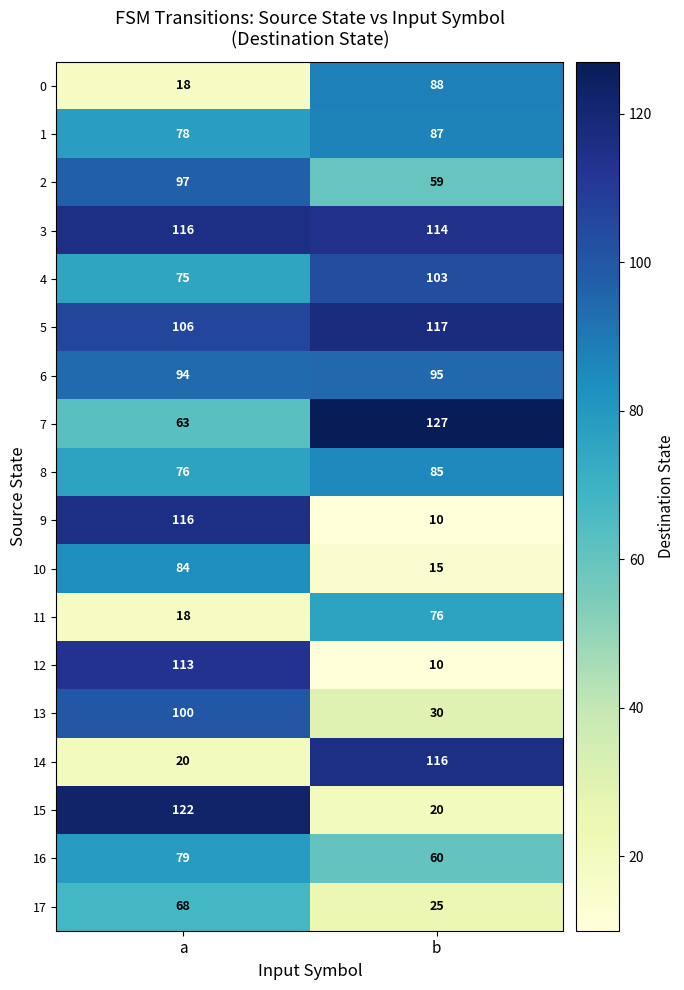

What is the difference between the highest and lowest values at b?

117